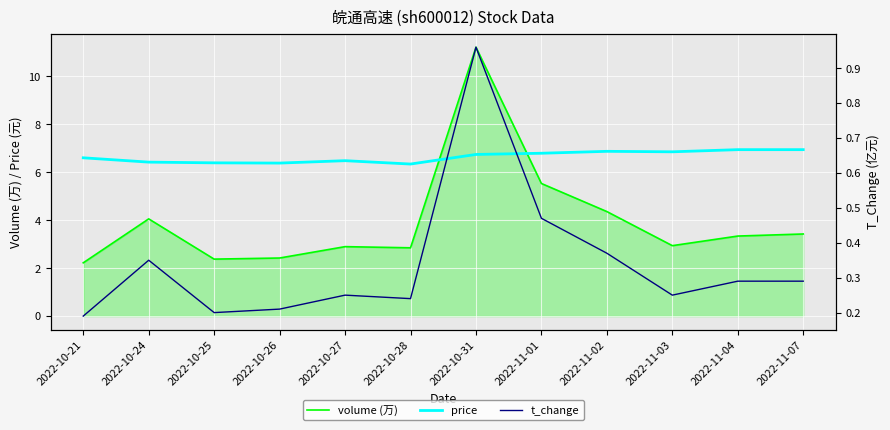

What is the difference between the maximum and minimum values in the price series?

0.6